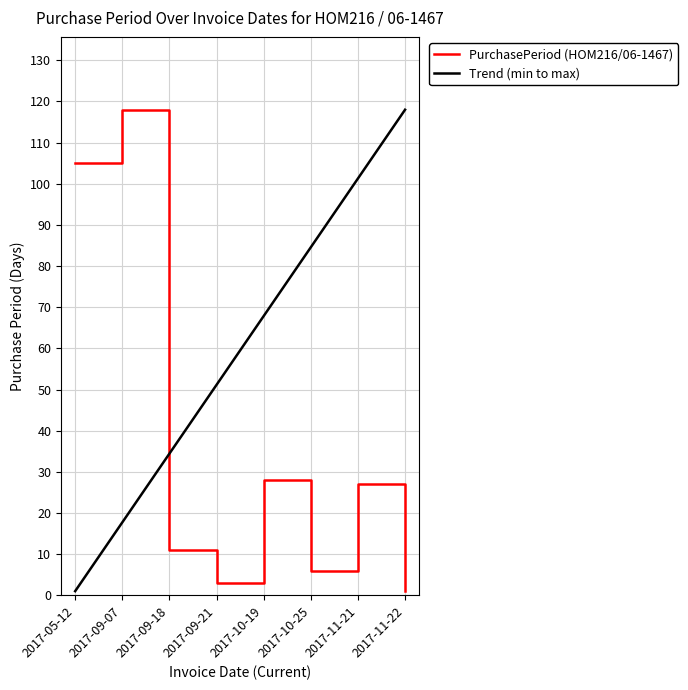

True or false: PurchasePeriod (HOM216/06-1467) has a value of 118 at 2017-09-07.

True